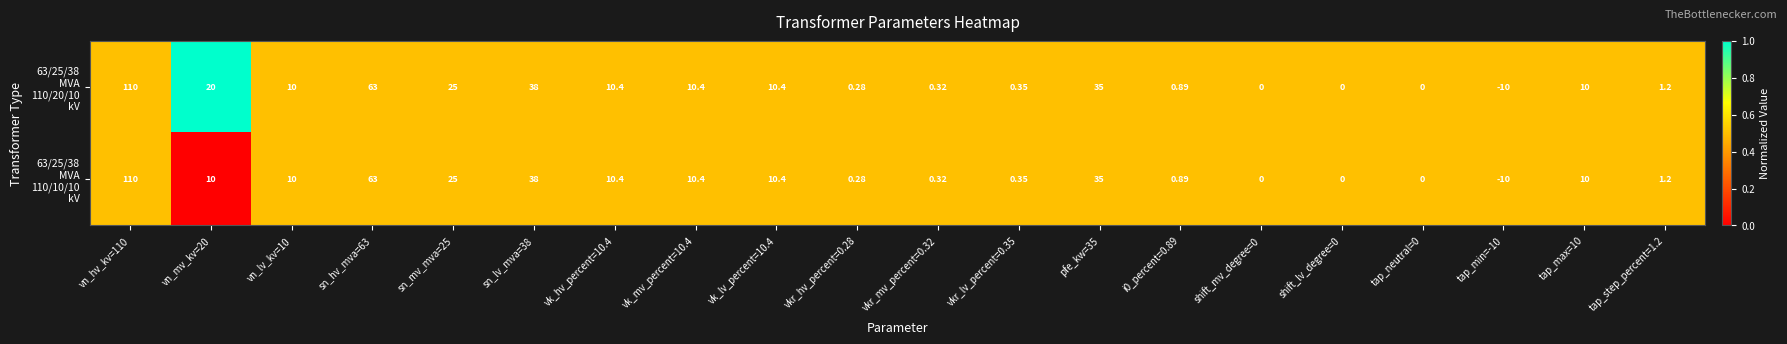

How many categories are shown in the chart?

20